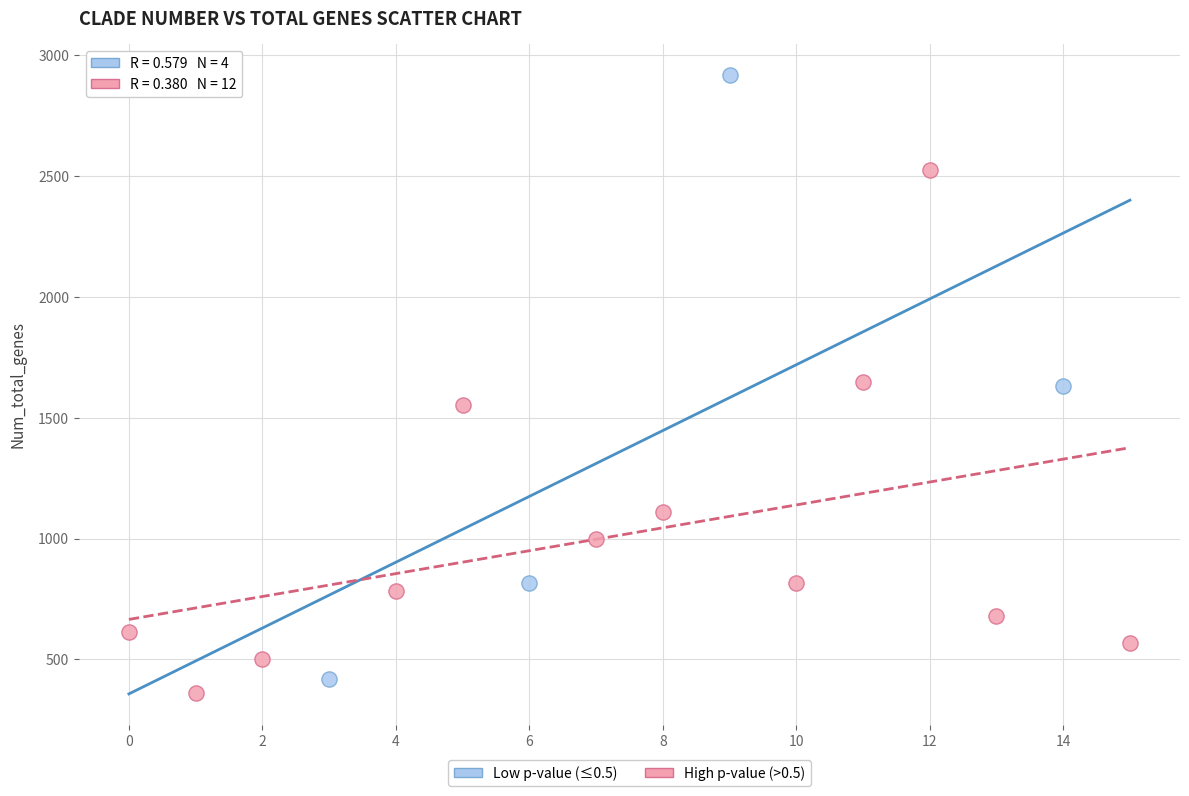

Which series contains the highest Y value?

Low p-value (≤0.5)